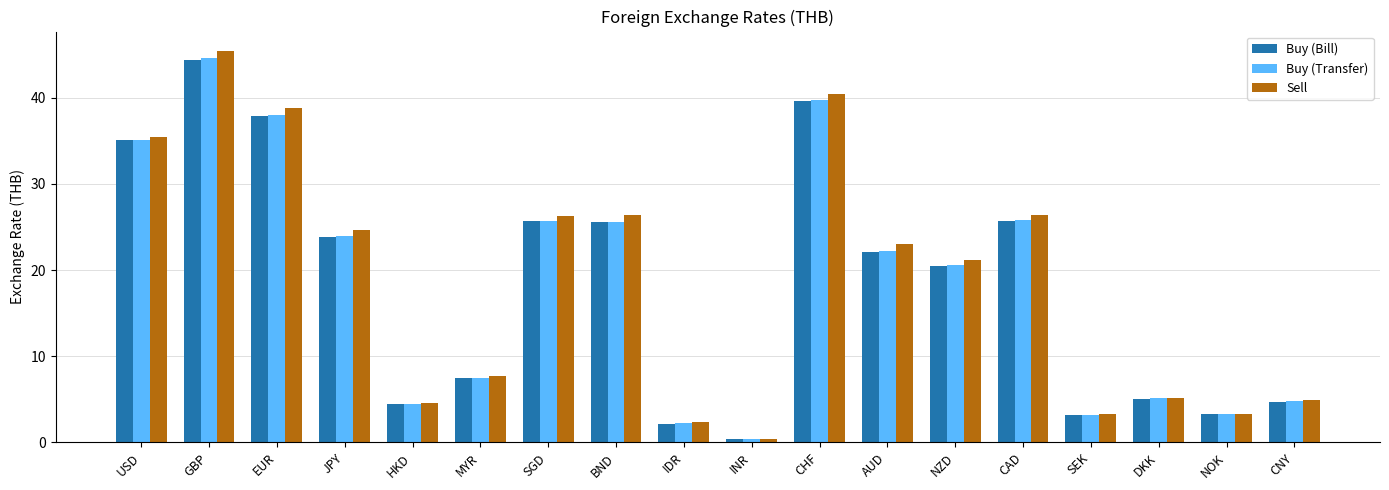

Which label corresponds to the smallest value in the chart?

INR